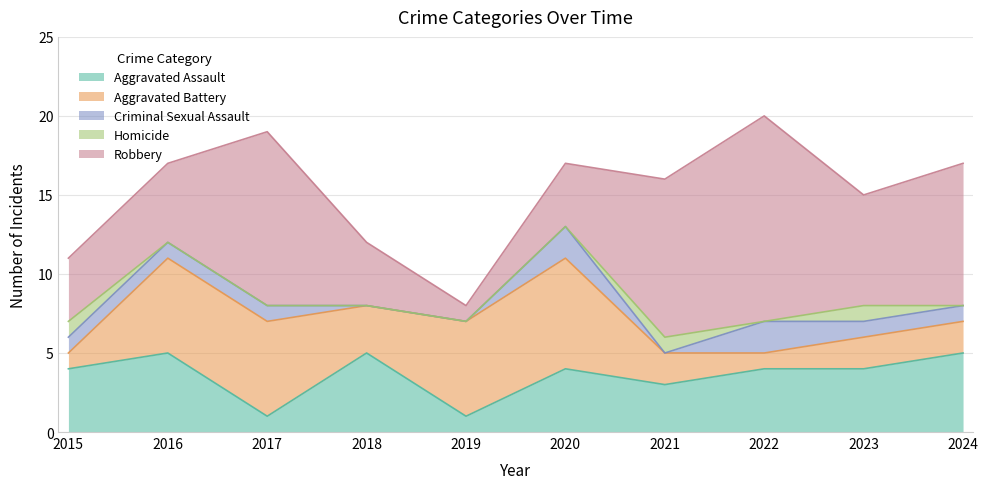

Reading left to right, transcribe all the data shown in this chart.

Aggravated Assault: 2015=4	2016=5	2017=1	2018=5	2019=1	2020=4	2021=3	2022=4	2023=4	2024=5
Aggravated Battery: 2015=1	2016=6	2017=6	2018=3	2019=6	2020=7	2021=2	2022=1	2023=2	2024=2
Criminal Sexual Assault: 2015=1	2016=1	2017=1	2018=0	2019=0	2020=2	2021=0	2022=2	2023=1	2024=1
Homicide: 2015=1	2016=0	2017=0	2018=0	2019=0	2020=0	2021=1	2022=0	2023=1	2024=0
Robbery: 2015=4	2016=5	2017=11	2018=4	2019=1	2020=4	2021=10	2022=13	2023=7	2024=9